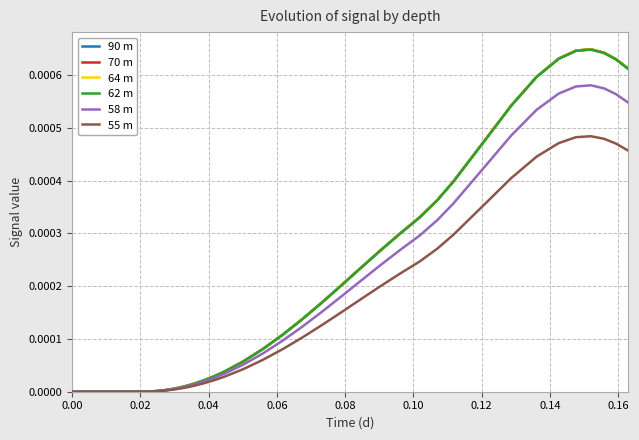

Which series has the largest range (max minus min)?

70 m